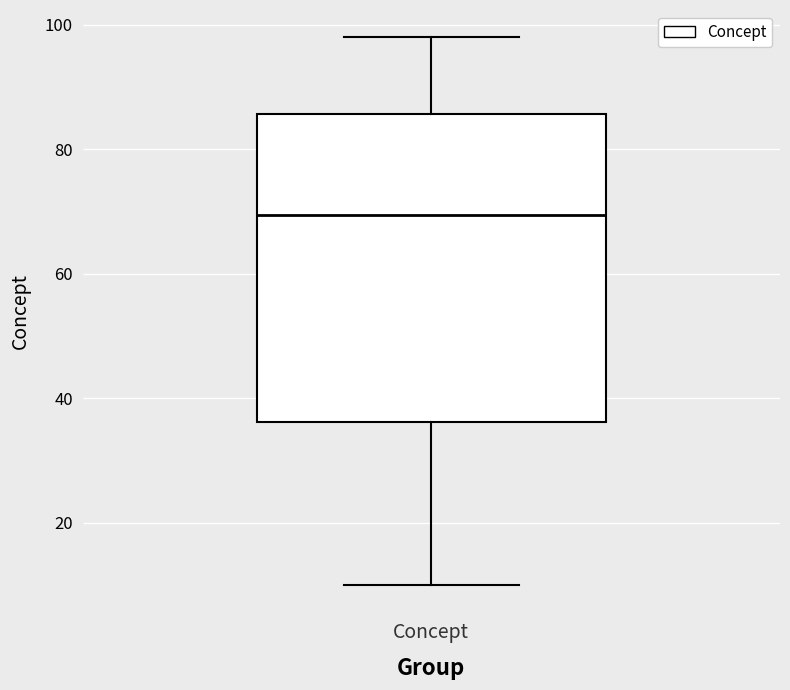

Transcribe this box plot: give where the median line is, the range the box spans, and where the two whiskers end, as read against the y-axis. The values are not printed on the chart, so give them approximately, as read against the axis.

median 70, box 36 to 86, whiskers 10 to 98